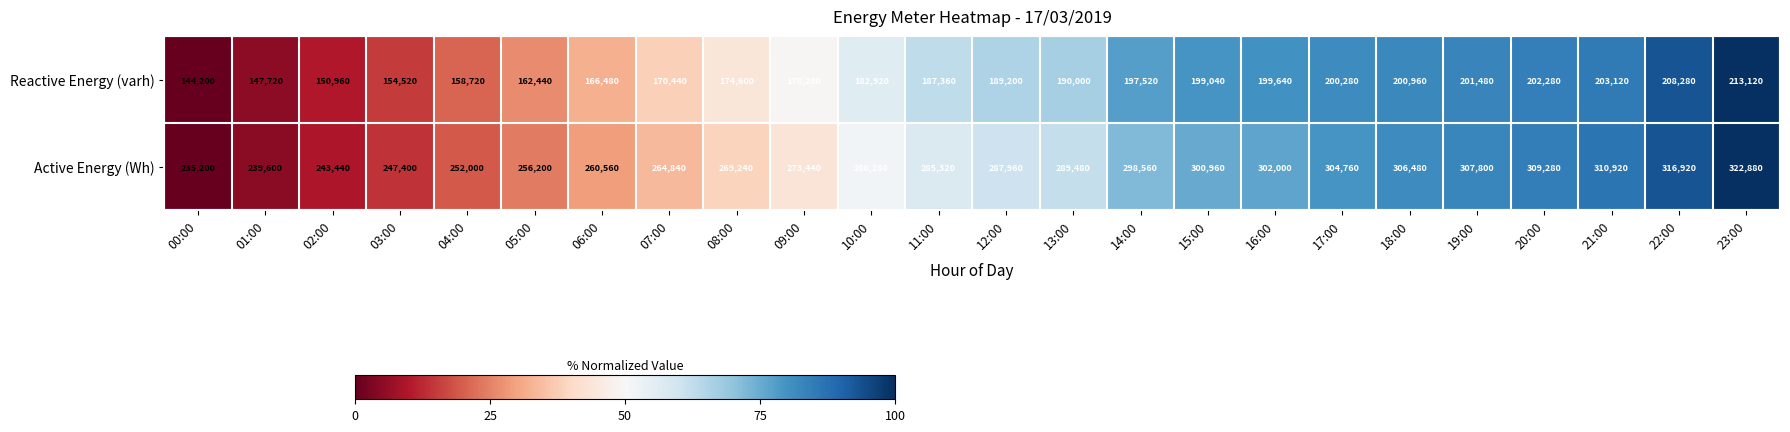

What is the sum of the Active Energy (Wh) values at 09:00 and 00:00?

508640